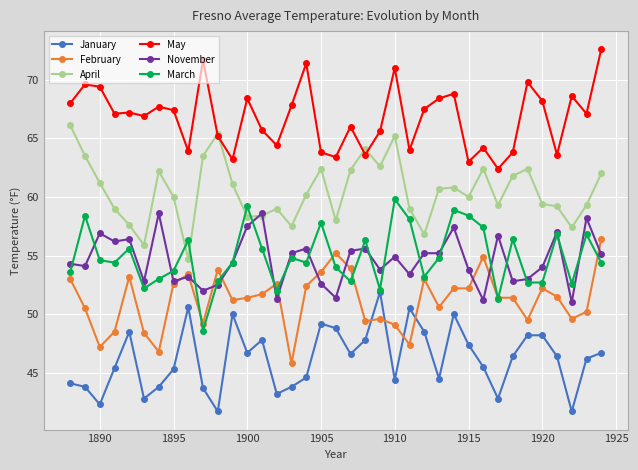

True or false: February and April intersect in this chart.

False